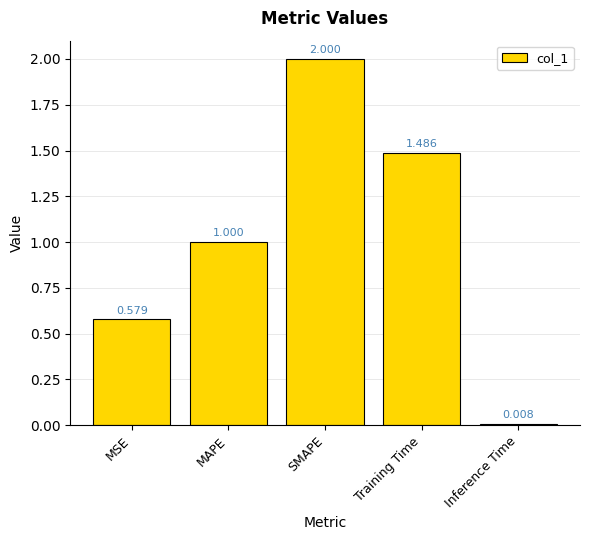

What is the greatest value displayed?

2.0